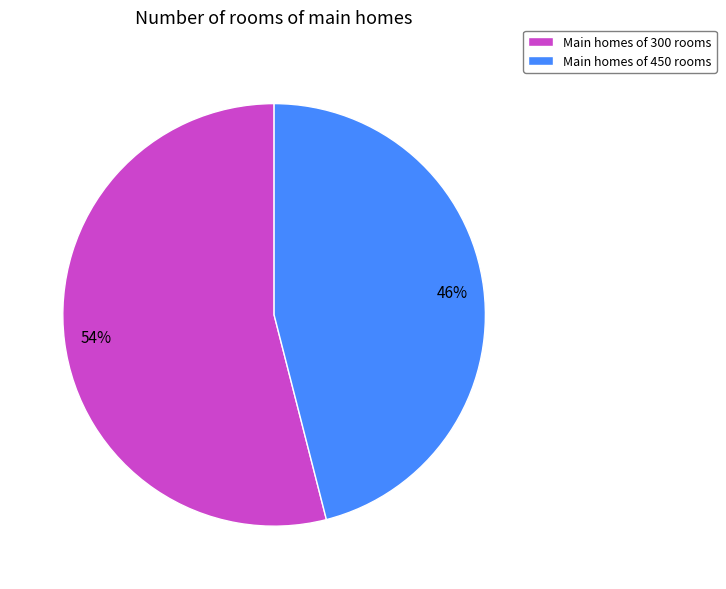

Which slice is the smallest?

Main homes of 450 rooms